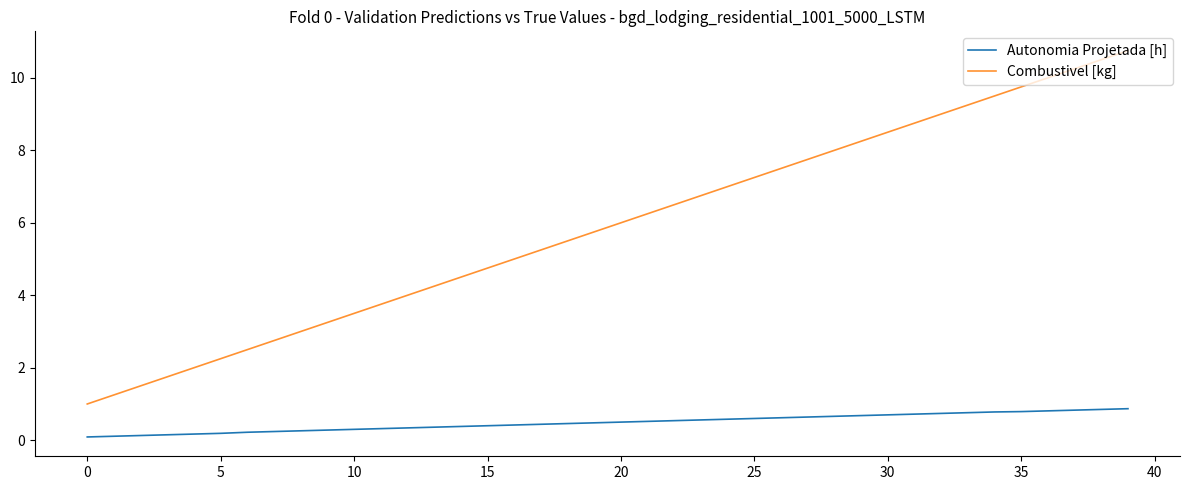

True or false: Combustivel [kg] and Autonomia Projetada [h] cross at least once.

False